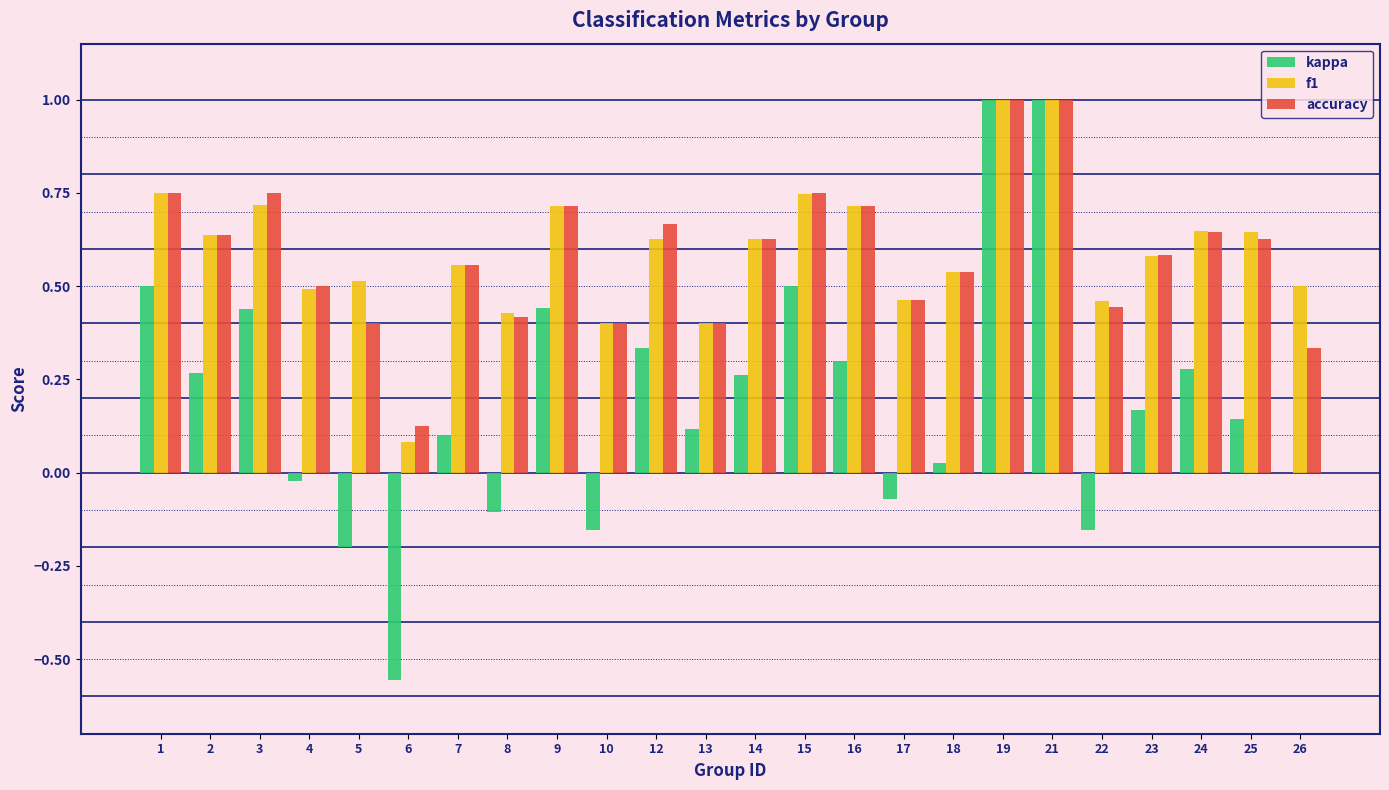

What is the highest value of the f1 series?

1.0